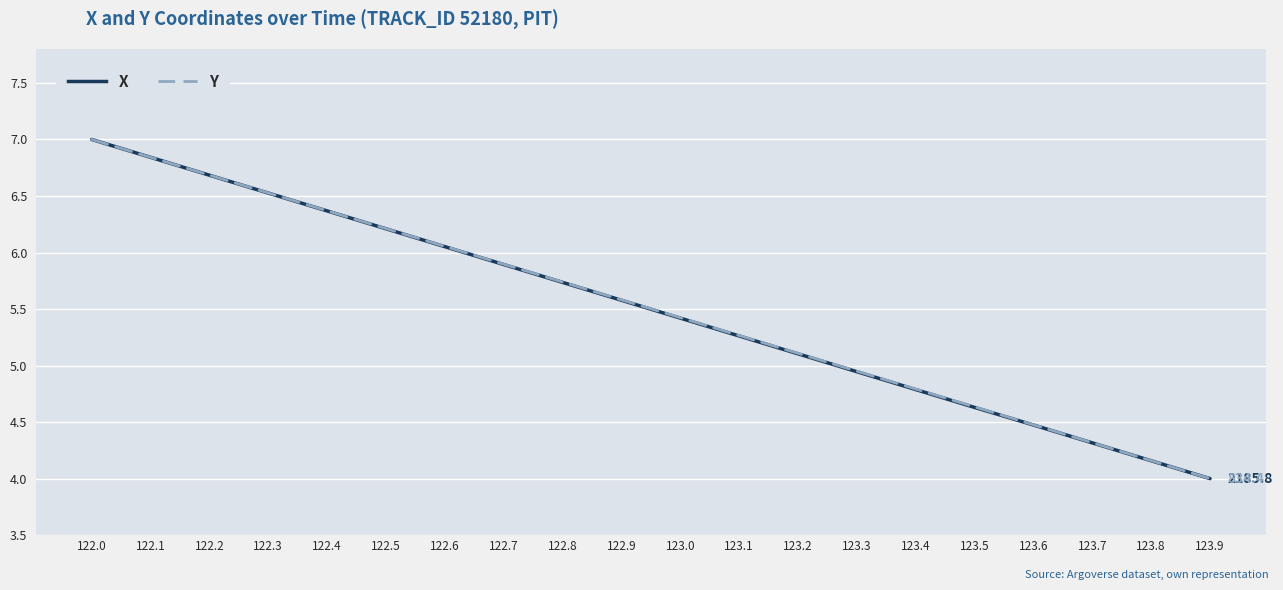

What is the maximum value for X?

7.0